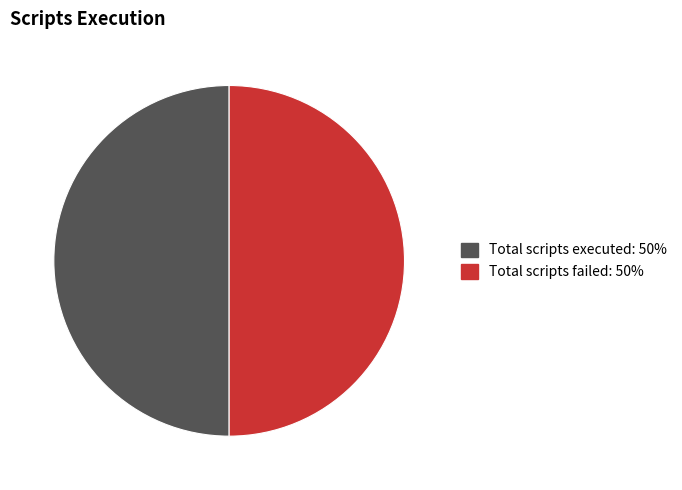

How many segments does this pie chart have?

2